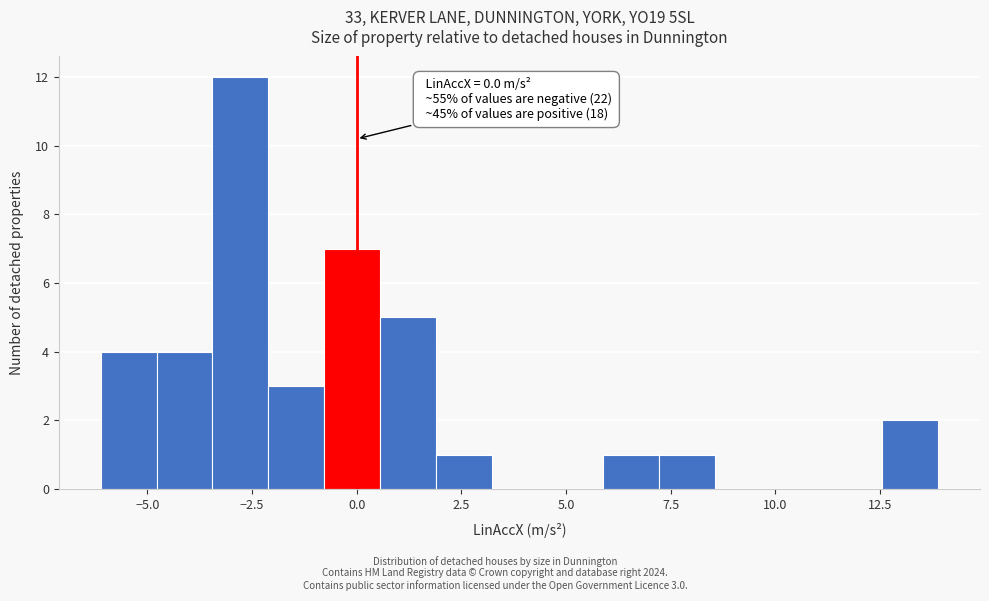

Read against the x-axis, roughly where is the centre of the tallest bar?

-3.0